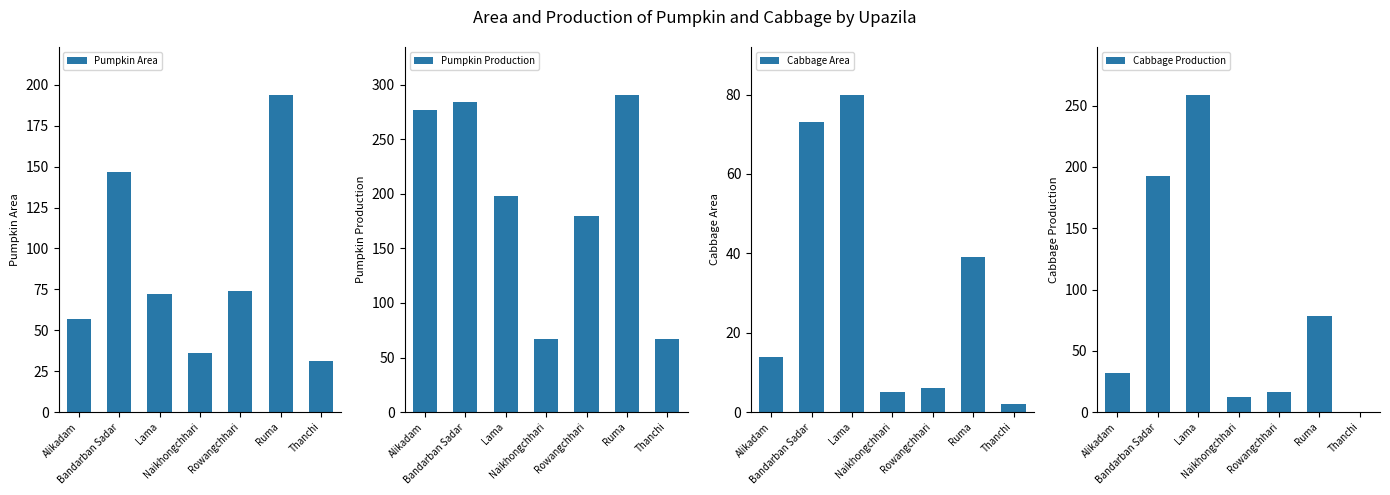

List the labels in order of Cabbage Area value, smallest first.

Thanchi, Naikhongchhari, Rowangchhari, Alikadam, Ruma, Bandarban Sadar, Lama